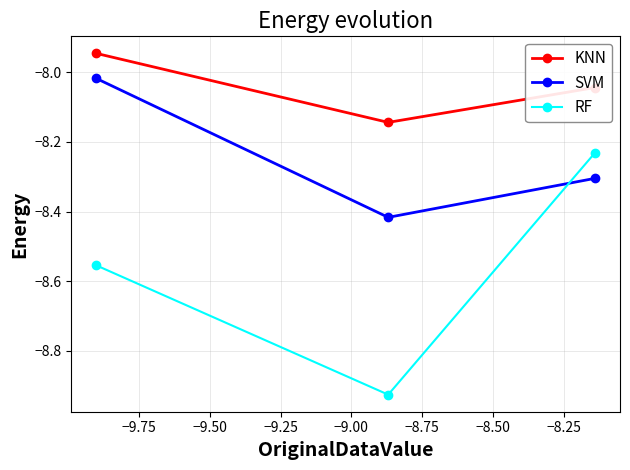

Which series has the largest total across all categories?

KNN